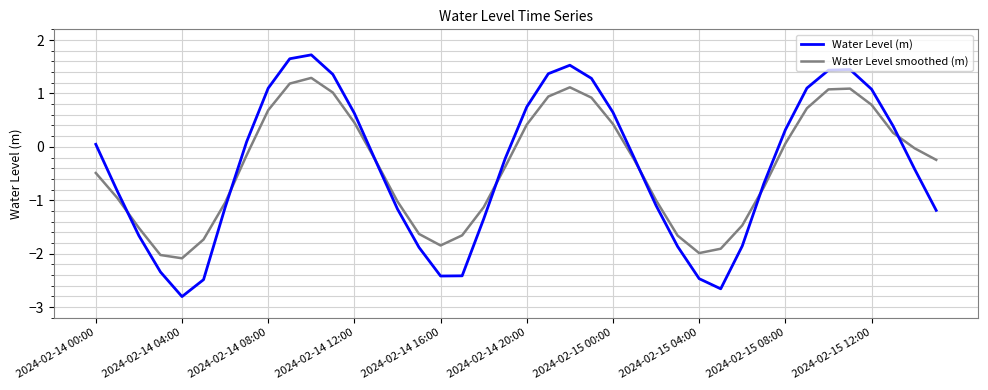

What is the minimum value for Water Level smoothed (m)?

-2.1